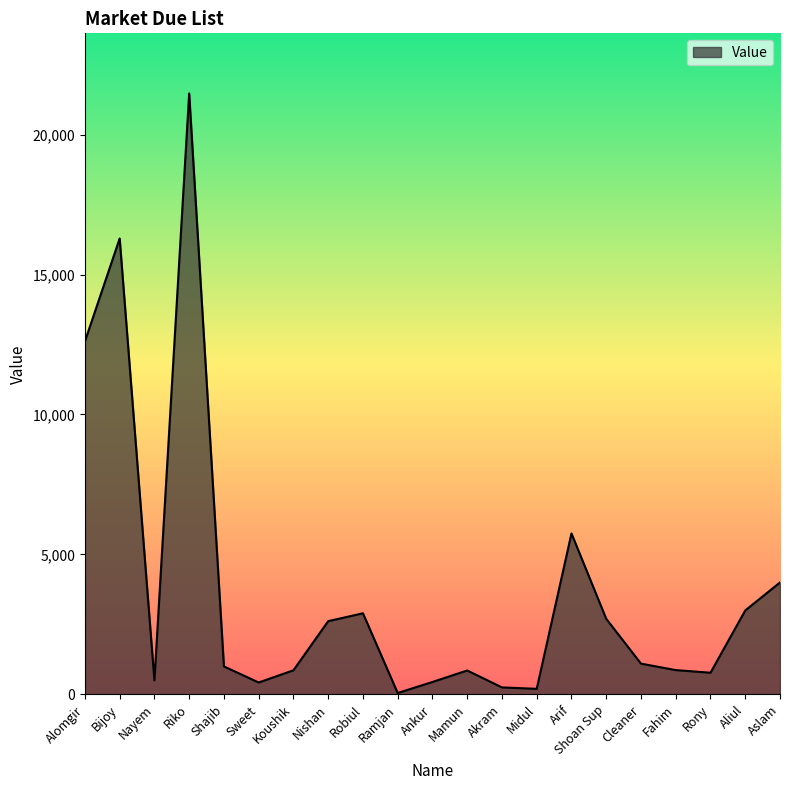

What is the difference between the values at Arif and Bijoy?

10537